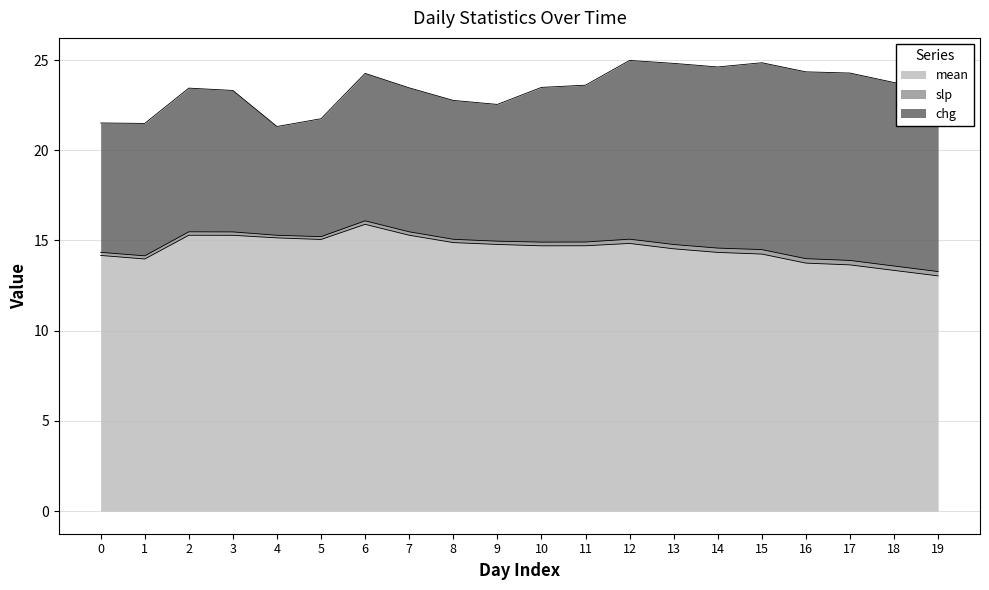

What is the minimum value for slp?

0.1